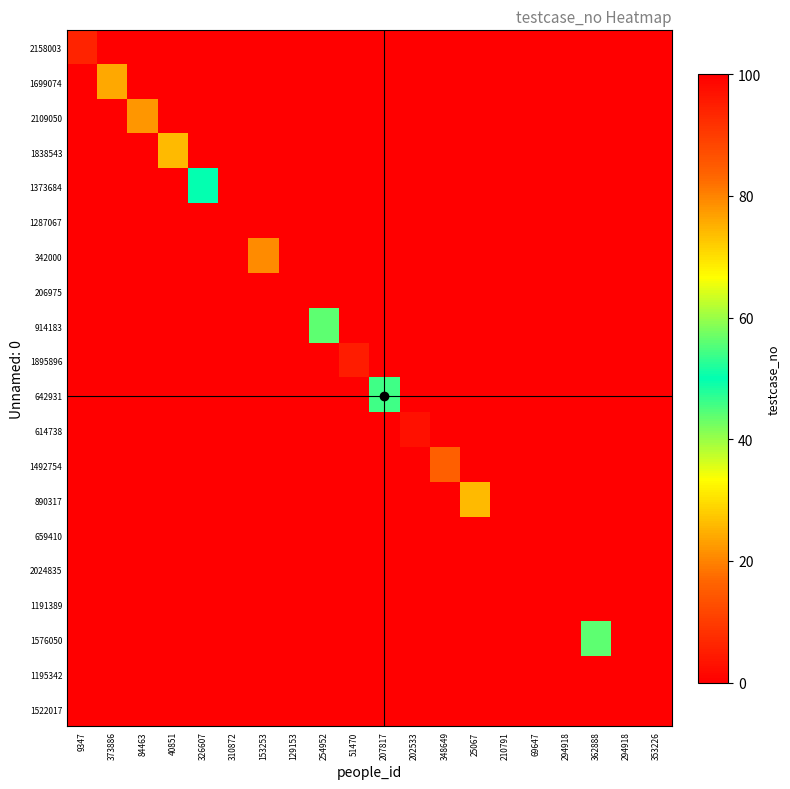

How many distinct data groups are displayed?

20